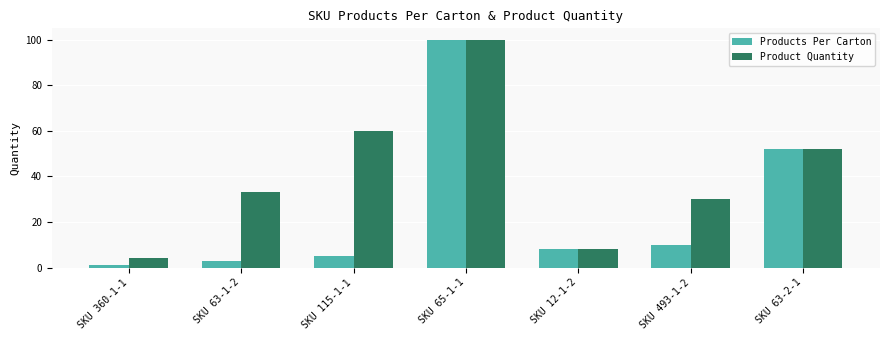

Is the value of Product Quantity at SKU 63-2-1 greater than the value of Products Per Carton at SKU 63-1-2?

Yes